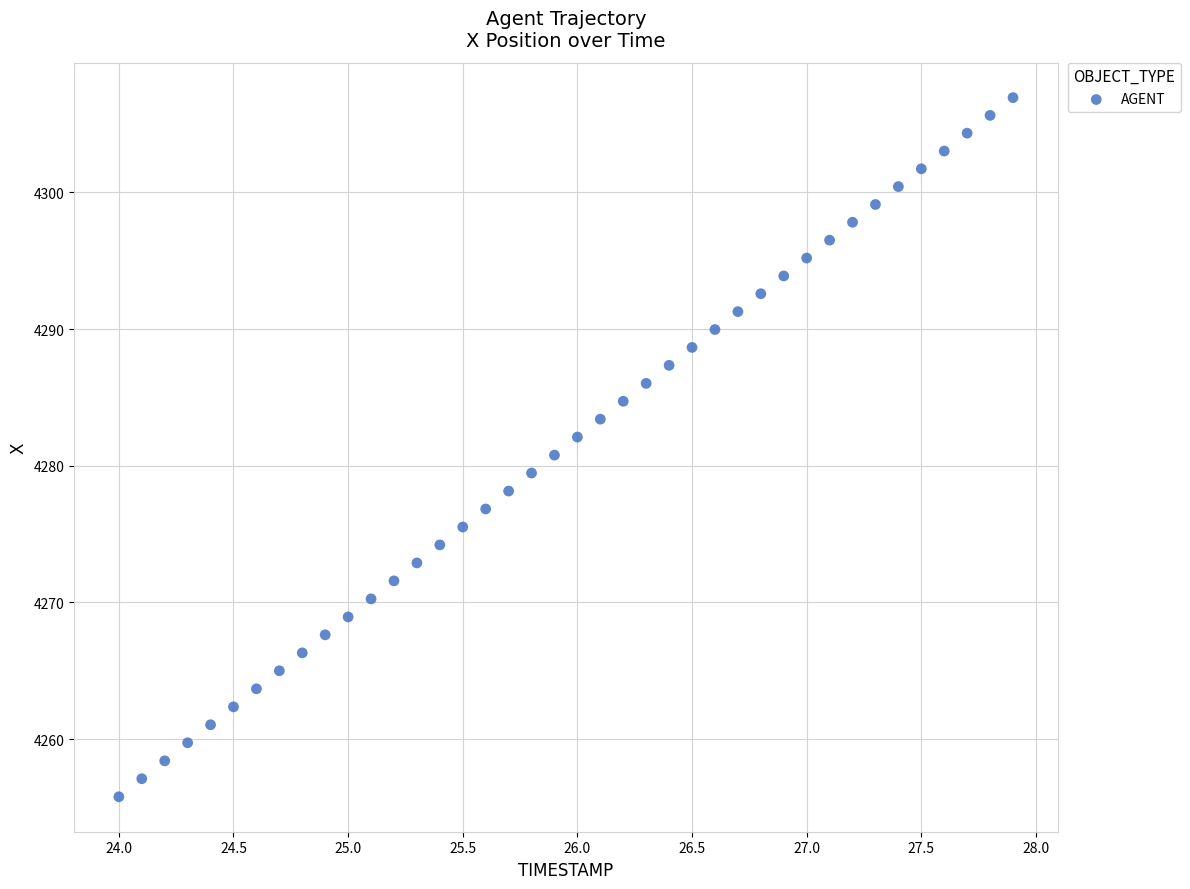

What is the range of Y values (max minus min)?

51.2